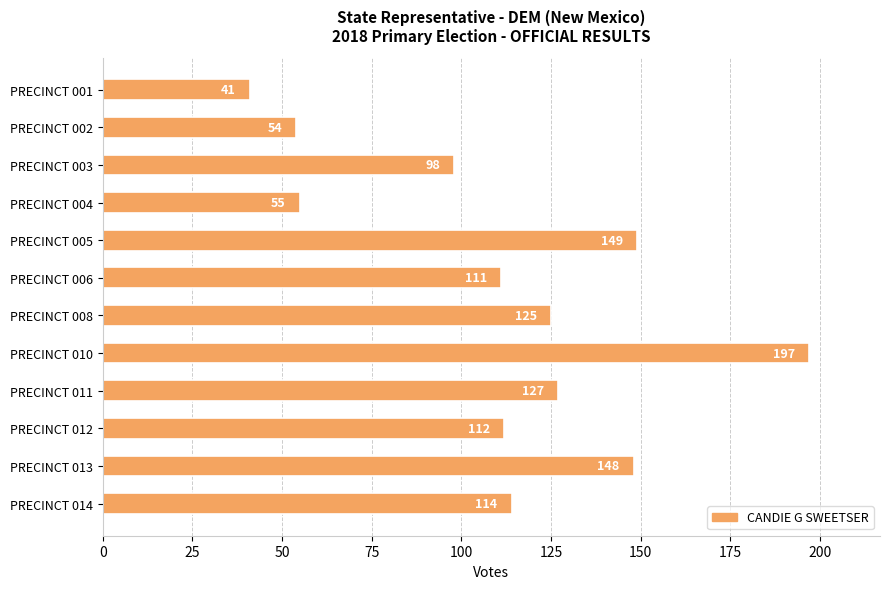

Approximately how many times larger is the value at PRECINCT 010 compared to PRECINCT 012?

1.8